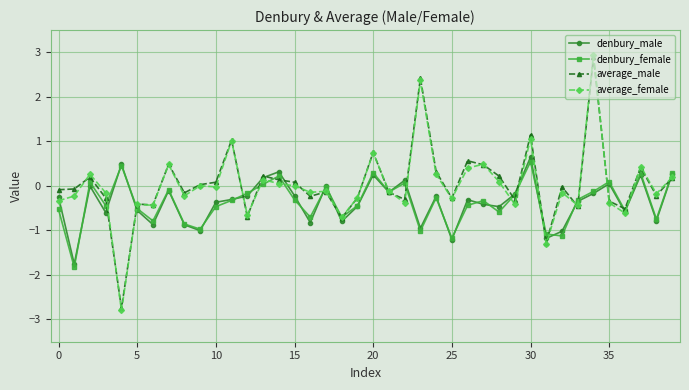

Does the chart display data point markers on the line(s)?

Yes